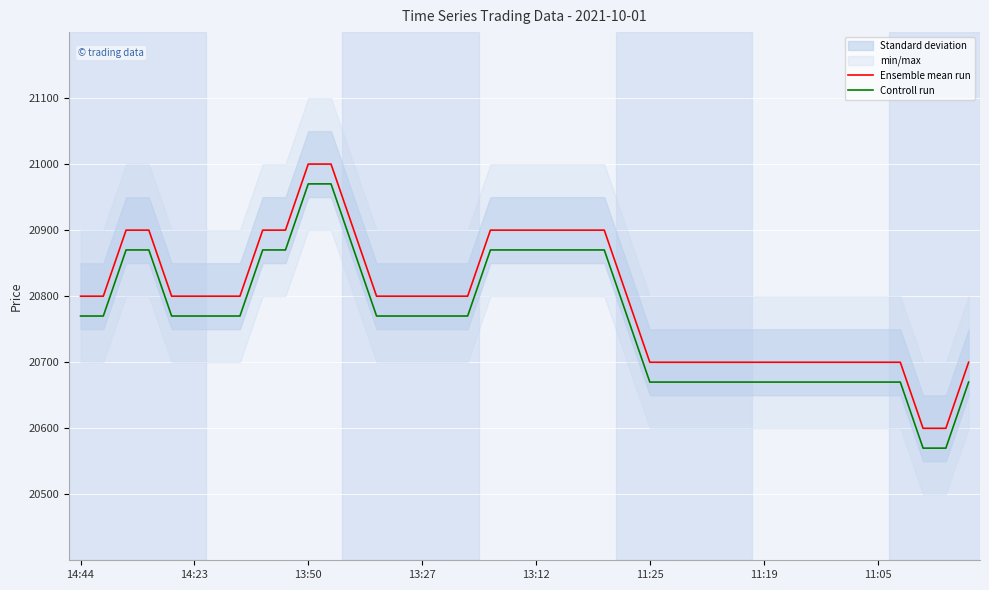

What is the lowest value of the Controll run series?

20570